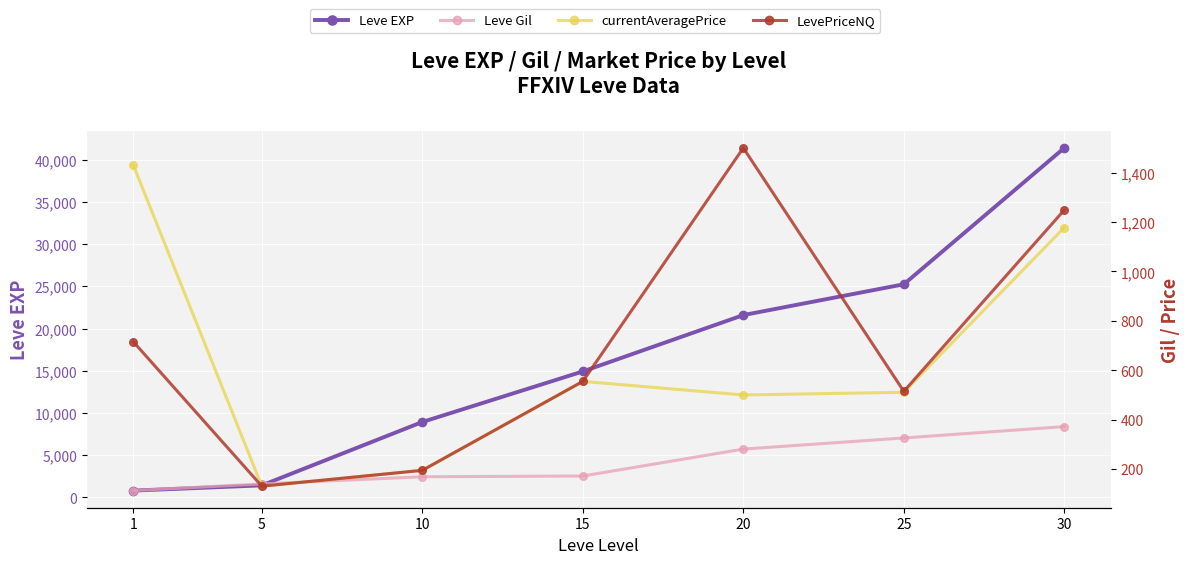

What is the greatest value displayed?

41410.0